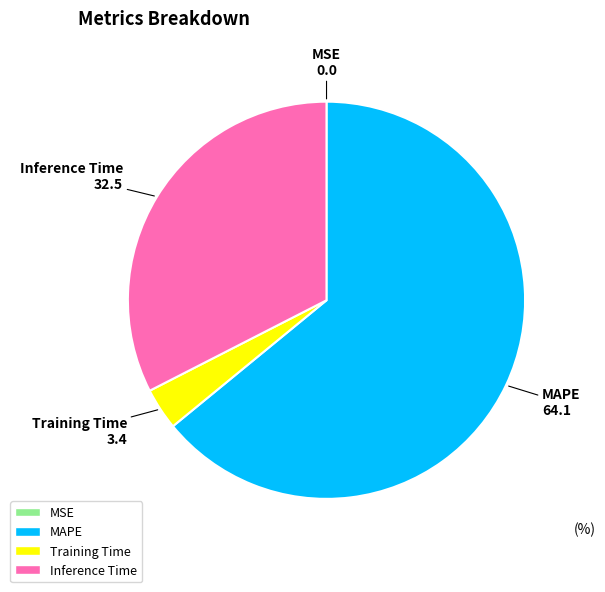

Is the sum of Inference Time and Training Time greater than half?

No